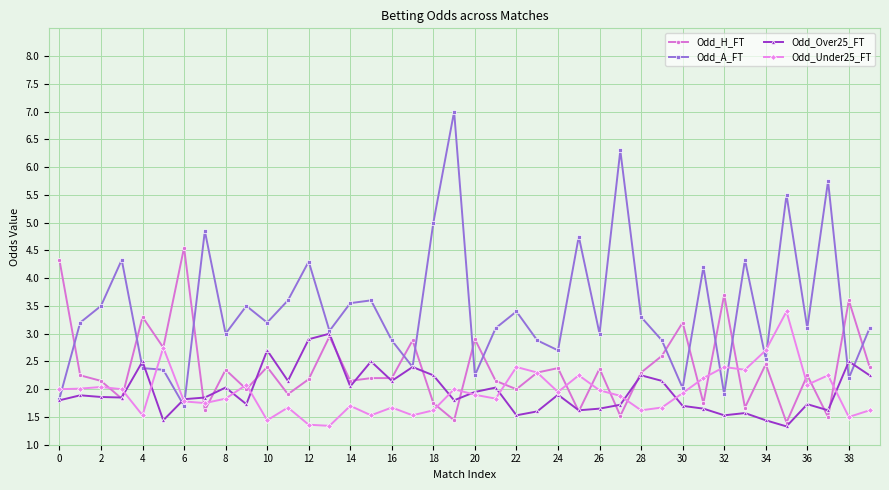

What is the average value of the Odd_A_FT series?

3.5